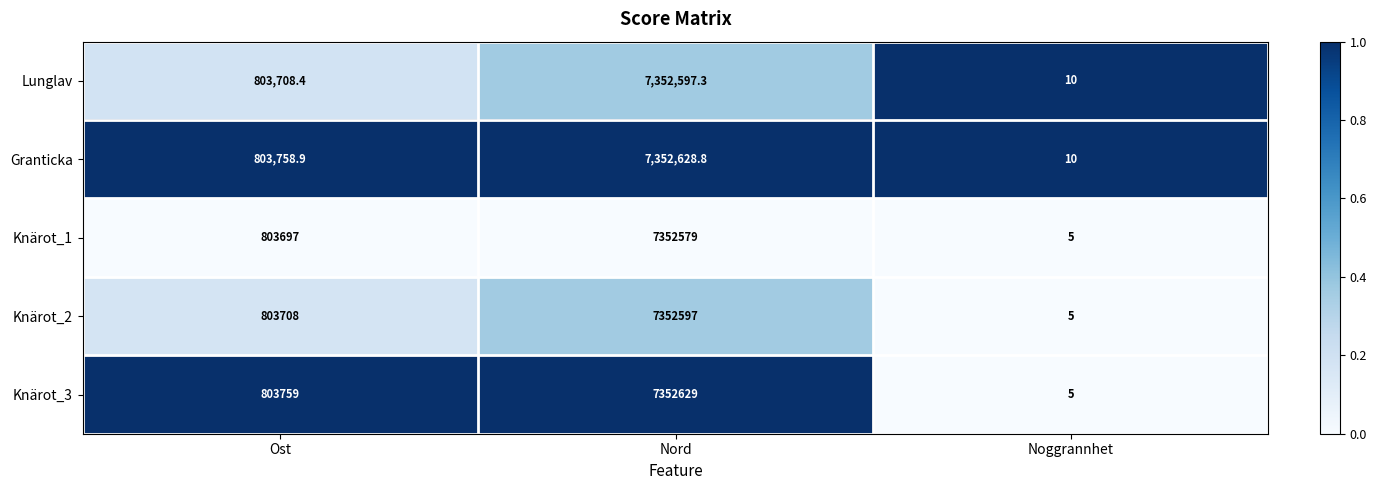

Which series has the largest range (max minus min)?

Knärot_3